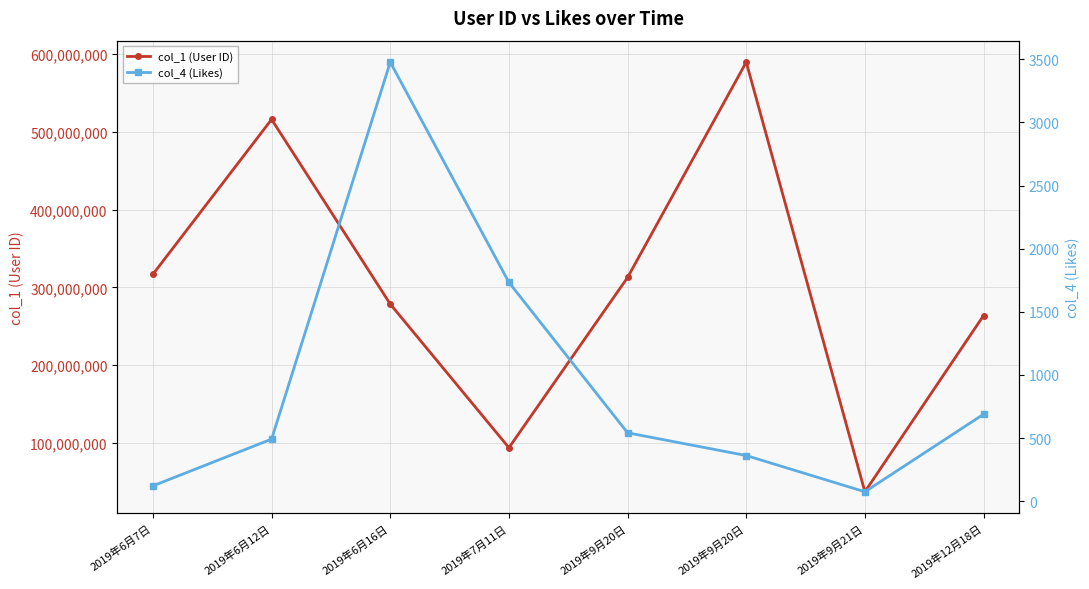

What is the highest value of the col_1 (User ID) series?

589708005